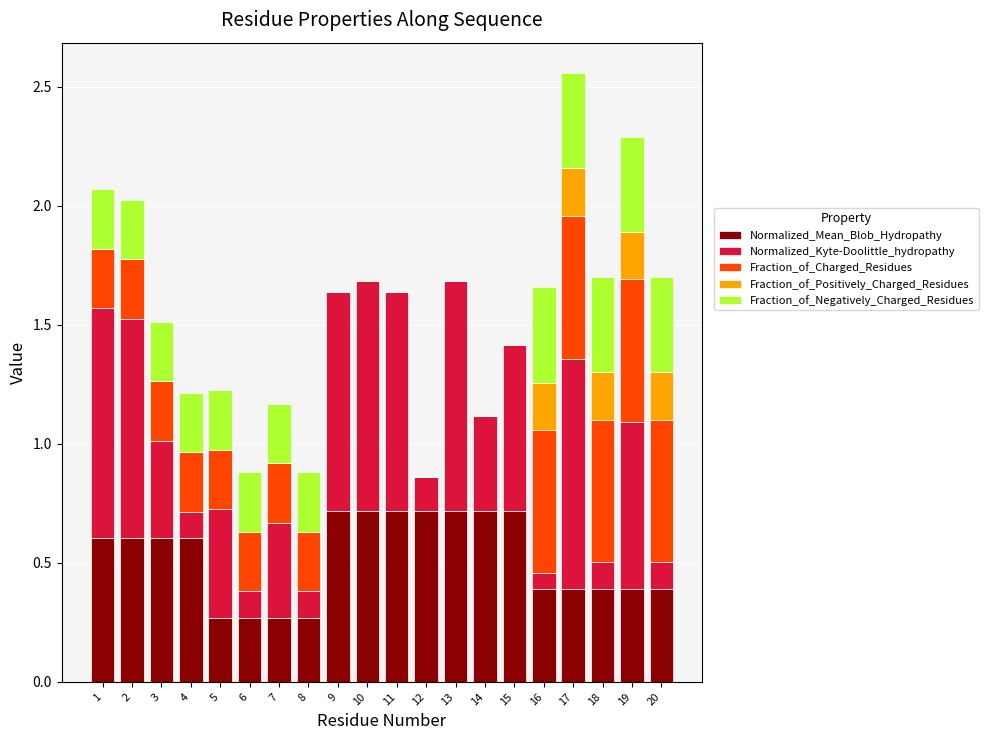

What are all the series names shown in the legend?

Normalized_Mean_Blob_Hydropathy, Normalized_Kyte-Doolittle_hydropathy, Fraction_of_Charged_Residues, Fraction_of_Positively_Charged_Residues, Fraction_of_Negatively_Charged_Residues